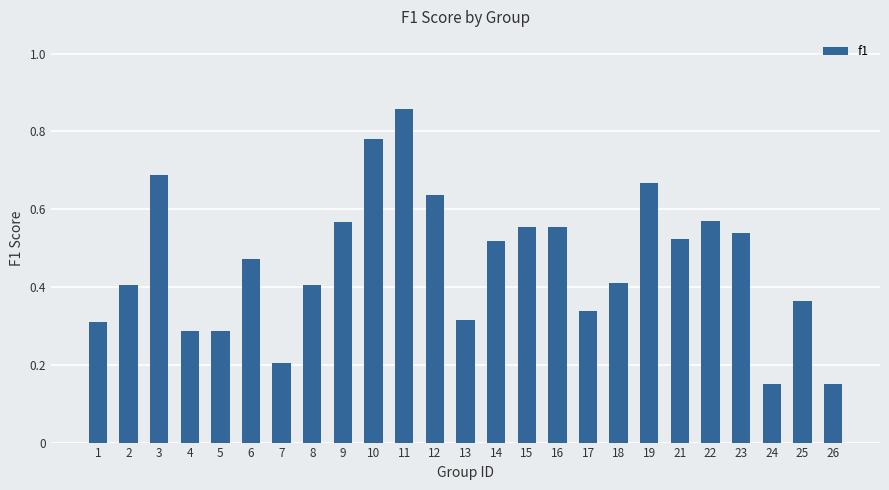

How many categories are shown in the chart?

25